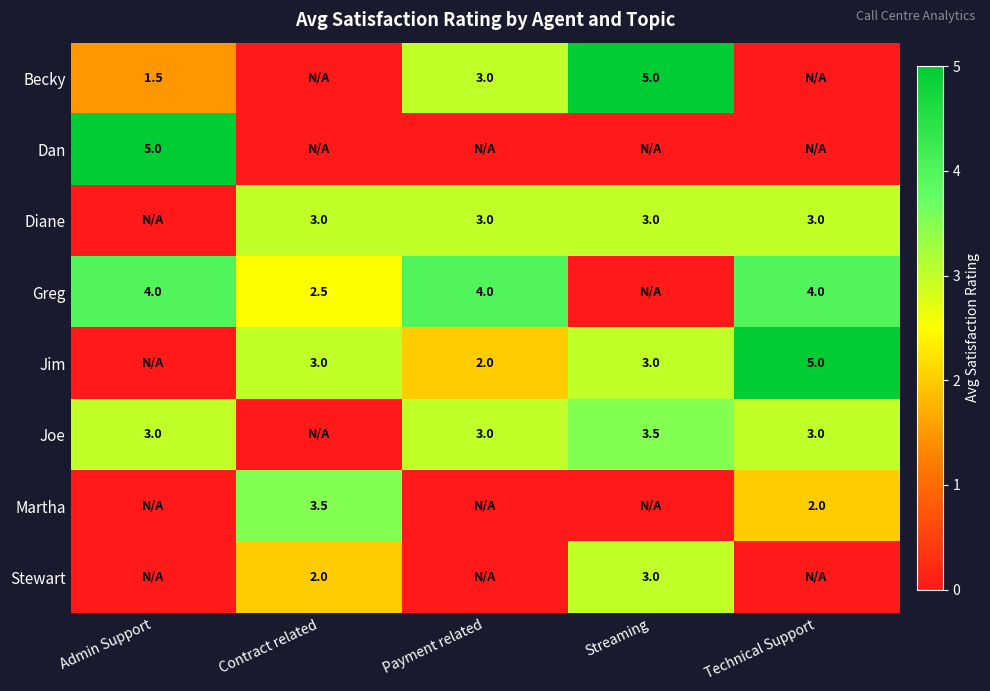

At which category does the chart reach its minimum across all series?

Contract related